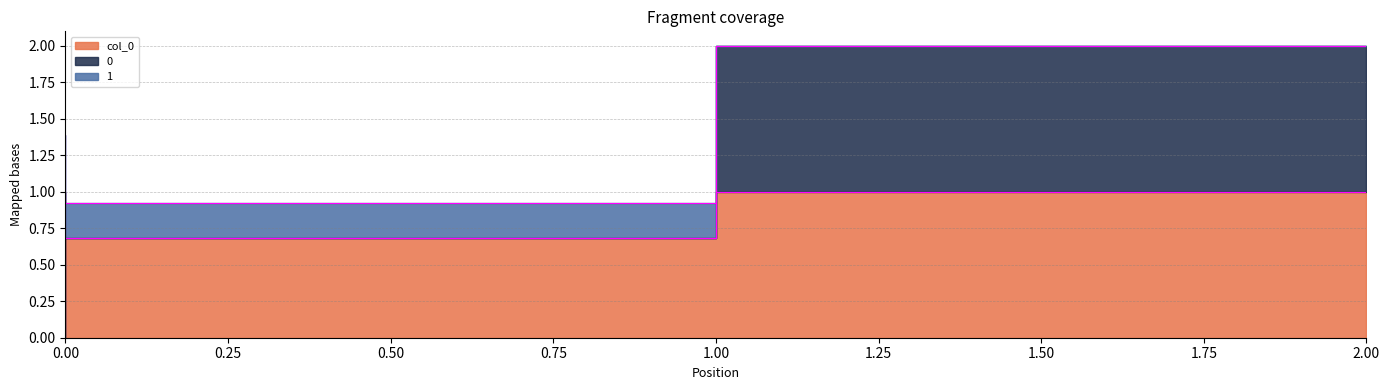

At which category does the chart reach its peak across all series?

2